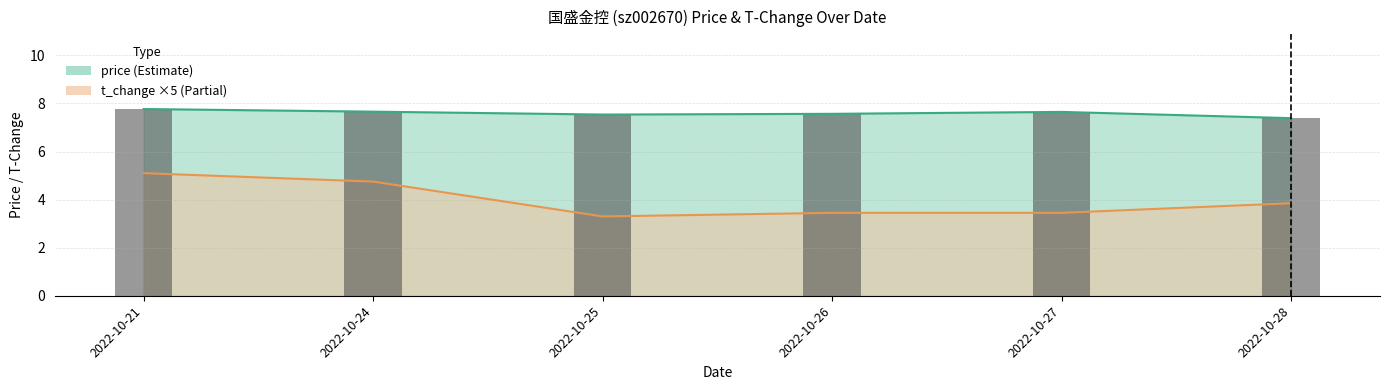

What is the difference between the maximum and minimum values?

0.4